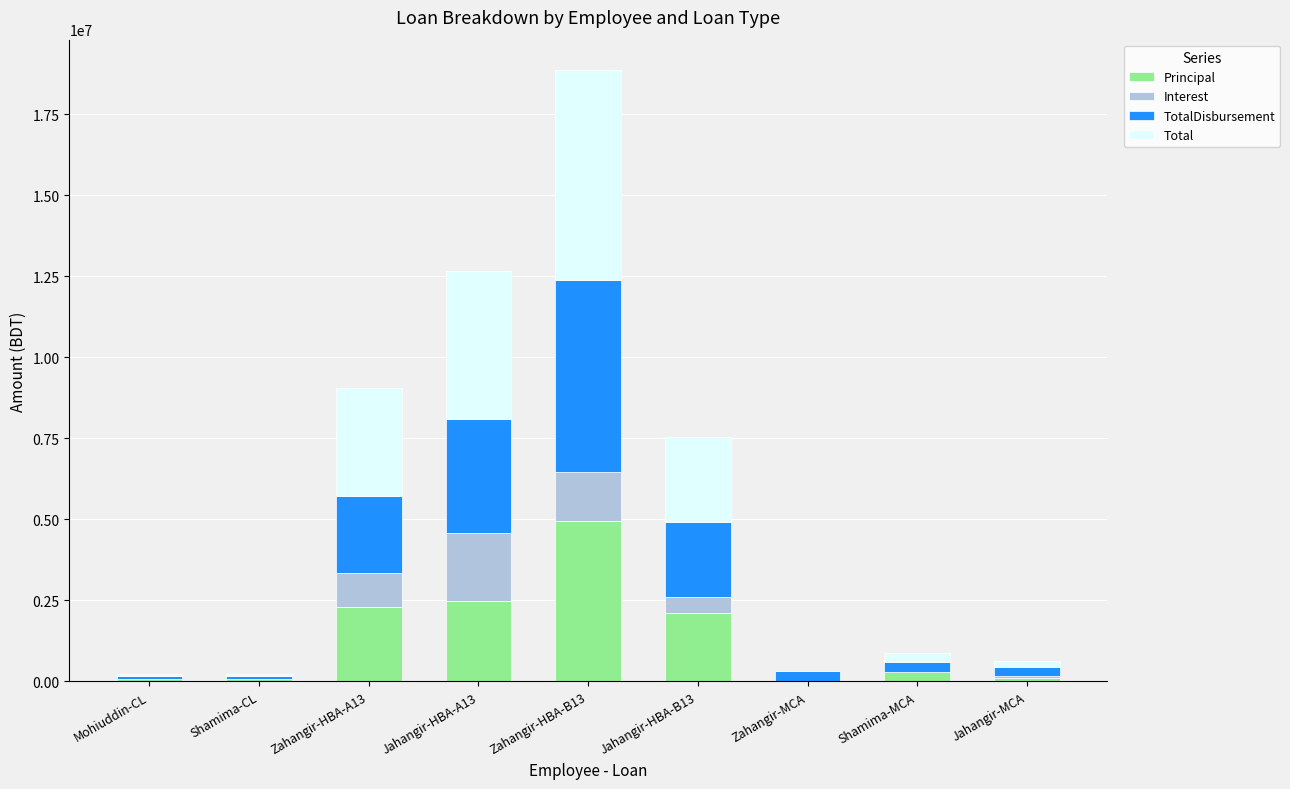

Is it true that Principal equals 0.0 at Zahangir-MCA?

True